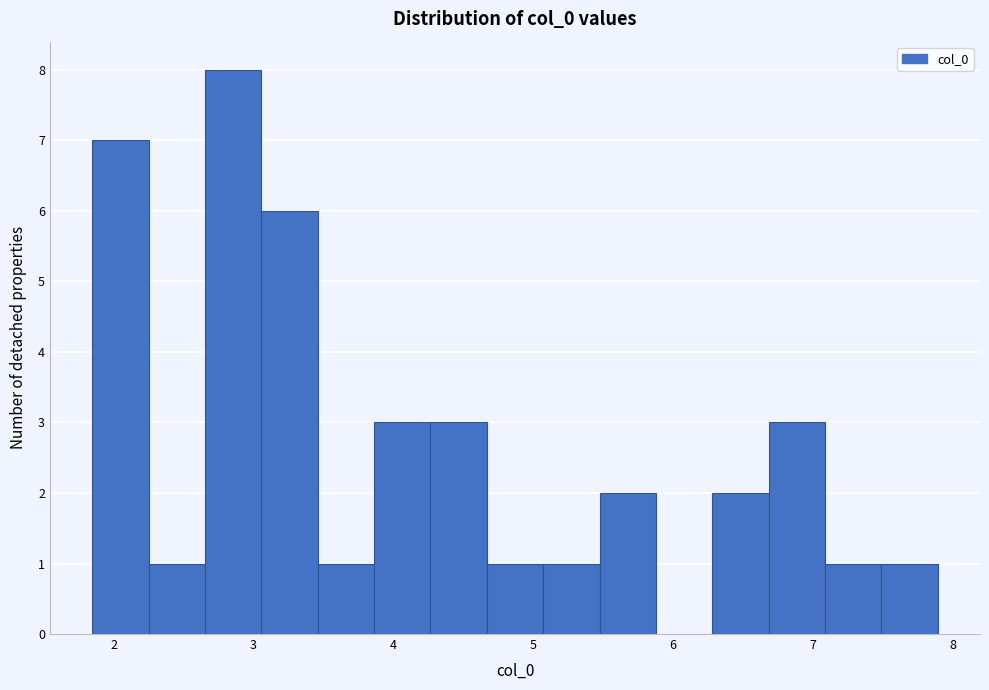

Which range on the x-axis has the tallest bar?

2.7 to 3.1